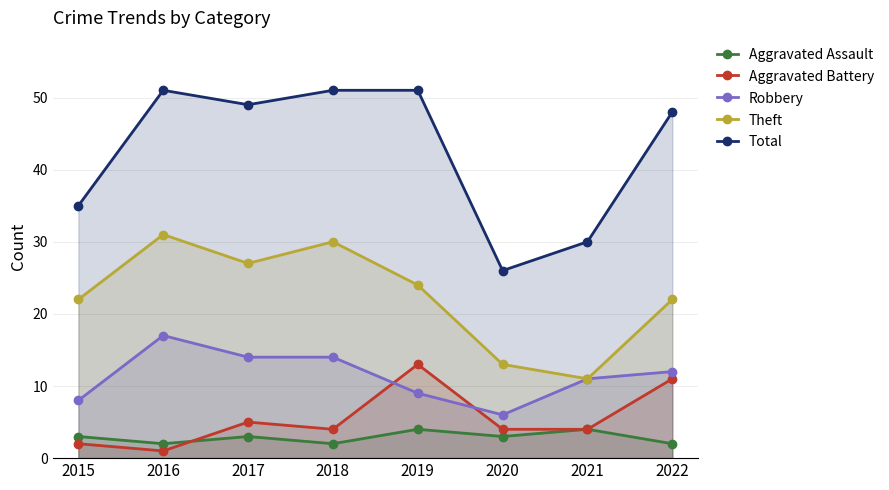

What is the difference between the maximum and minimum values in the Total series?

25